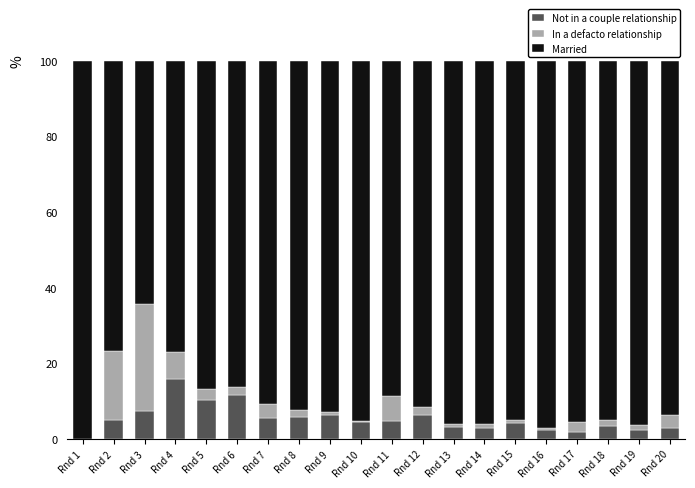

Which category has the highest value in the Not in a couple relationship series?

Rnd 4